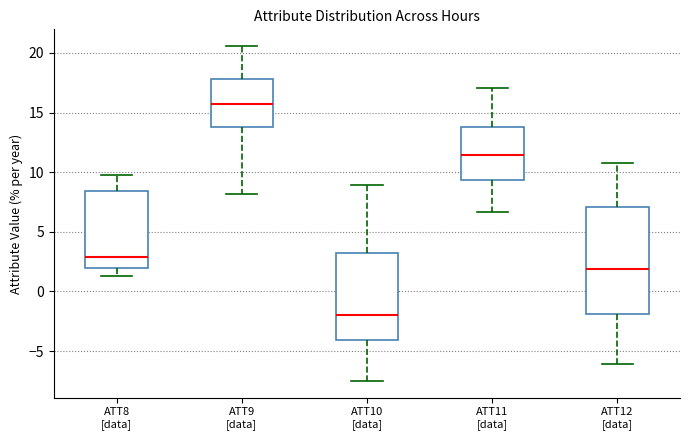

Which box is the tallest, from its lower edge to its upper edge?

ATT12 [data]